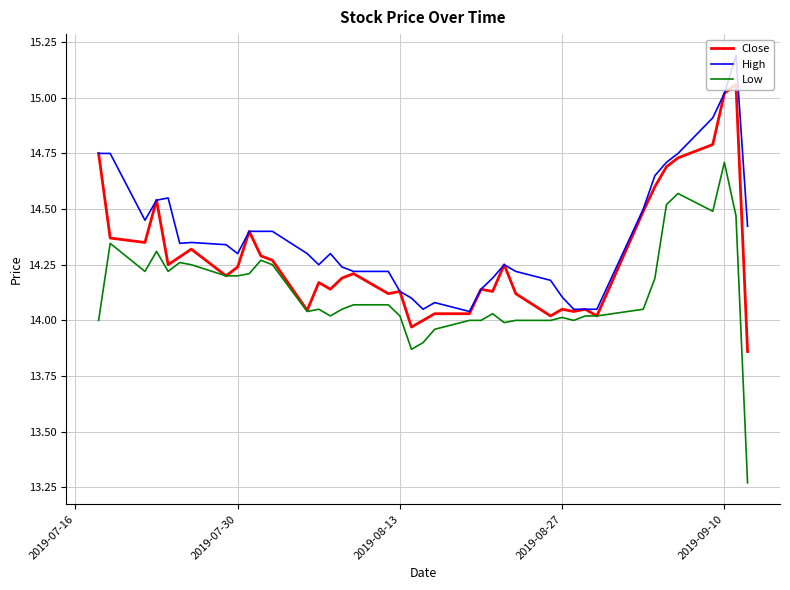

What is the maximum value shown in the chart?

15.2